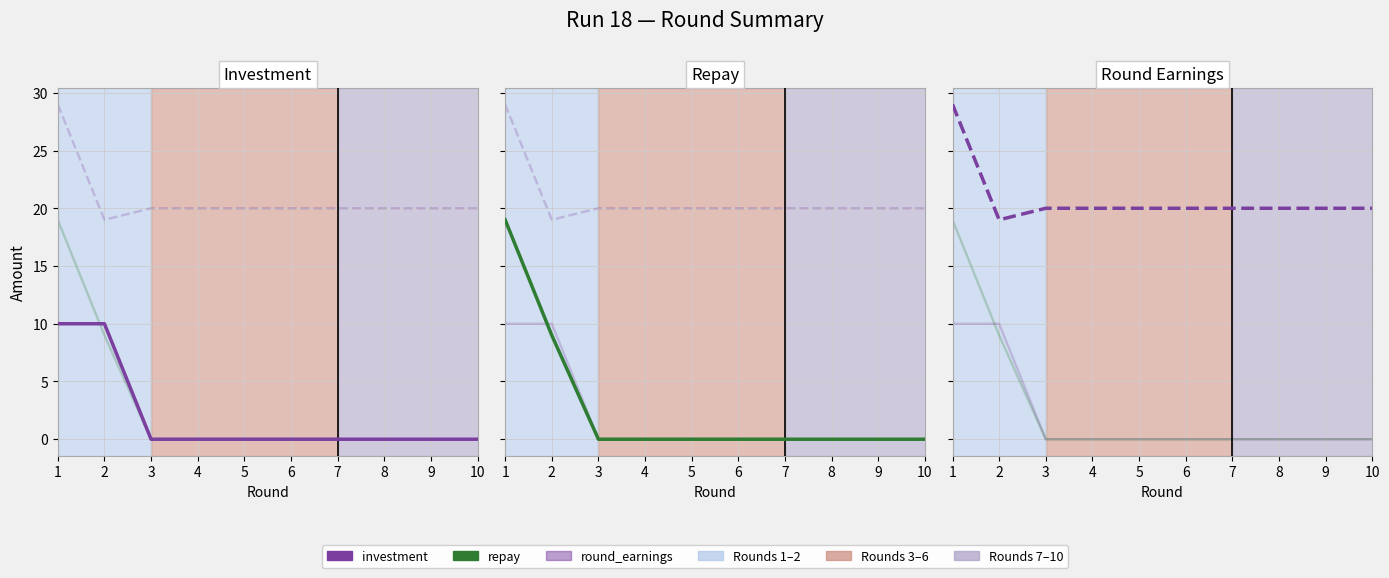

Rank the categories by repay value from lowest to highest.

3, 4, 5, 6, 7, 8, 9, 10, 2, 1